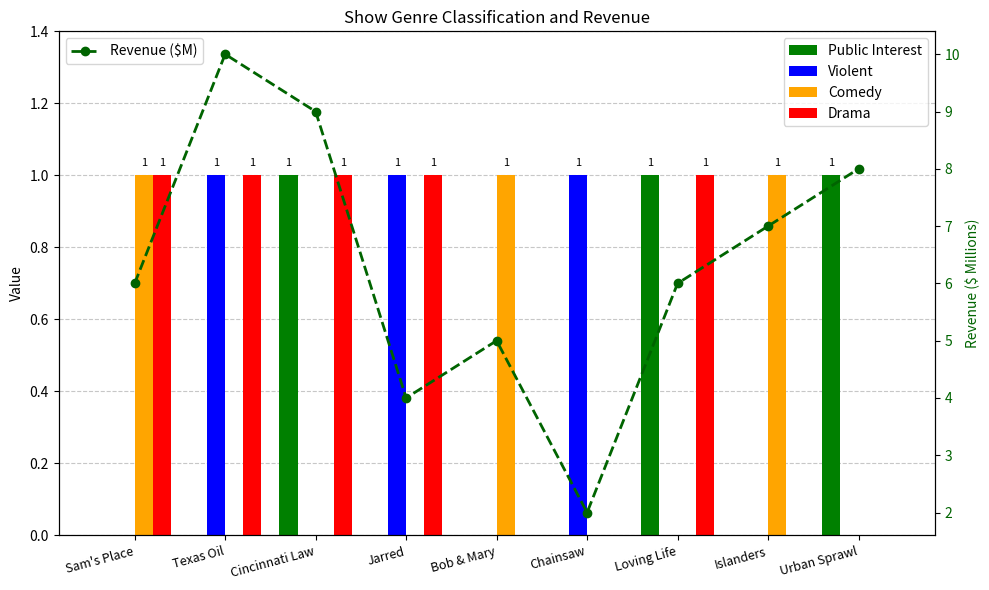

Which has a higher value, Texas Oil or Urban Sprawl?

Urban Sprawl